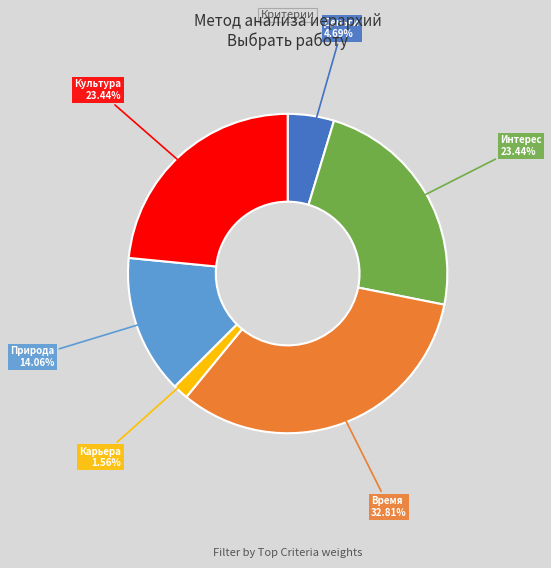

Is there a majority slice in this chart?

No